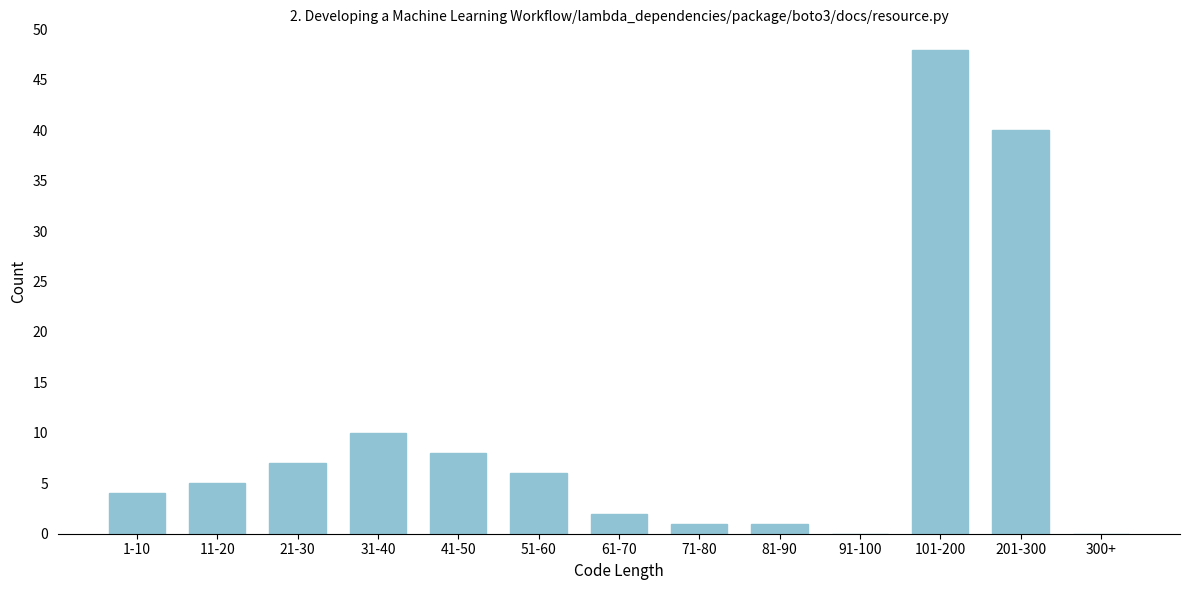

Reading left to right, what are all the values shown in this chart?

1-10=4	11-20=5	21-30=7	31-40=10	41-50=8	51-60=6	61-70=2	71-80=1	81-90=1	91-100=0	101-200=48	201-300=40	300+=0